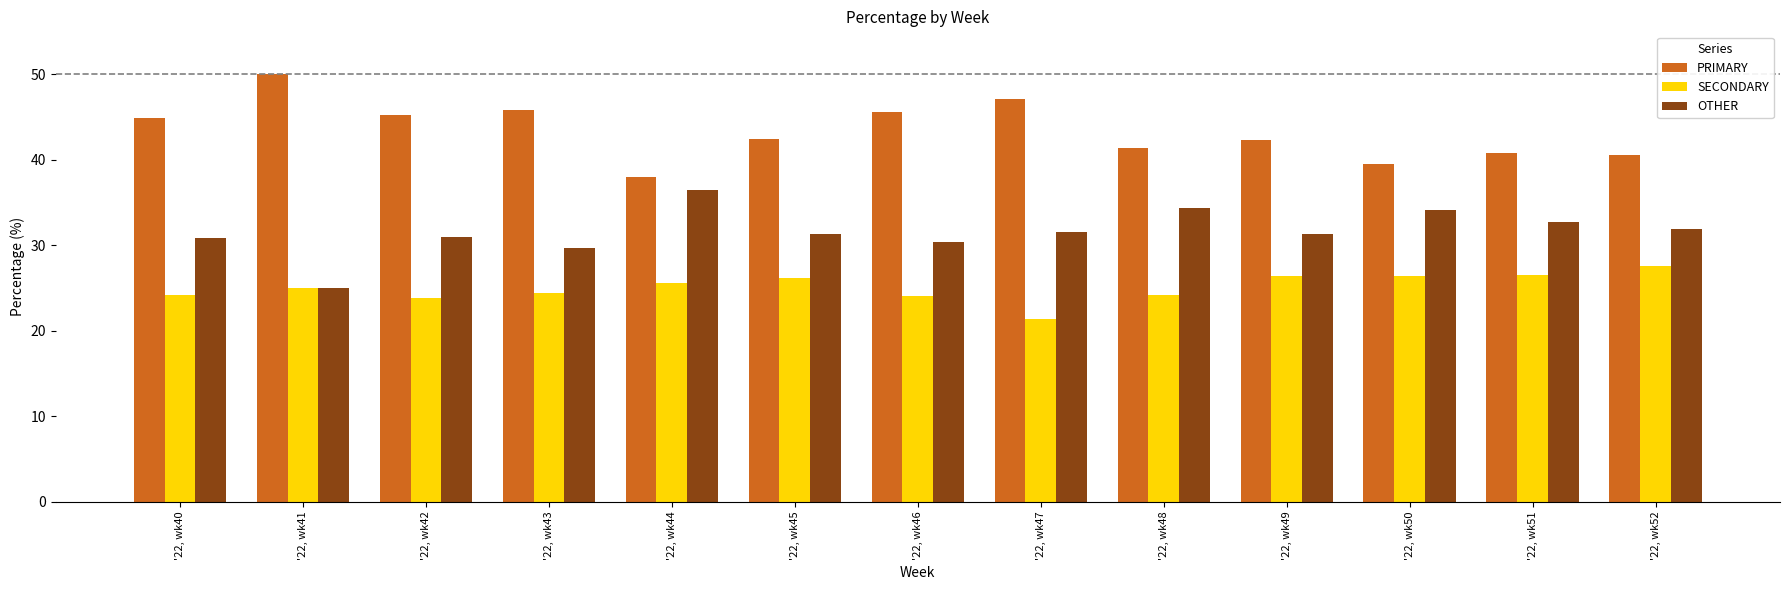

What is the spread (max minus min) of values at '22, wk41?

25.0